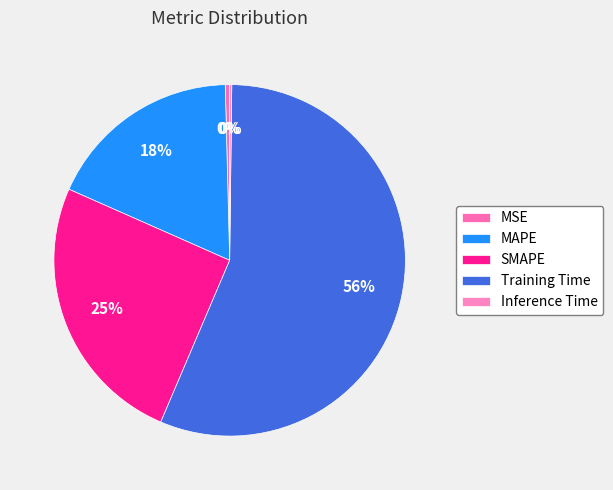

Is there any slice that represents more than half of the pie?

Yes